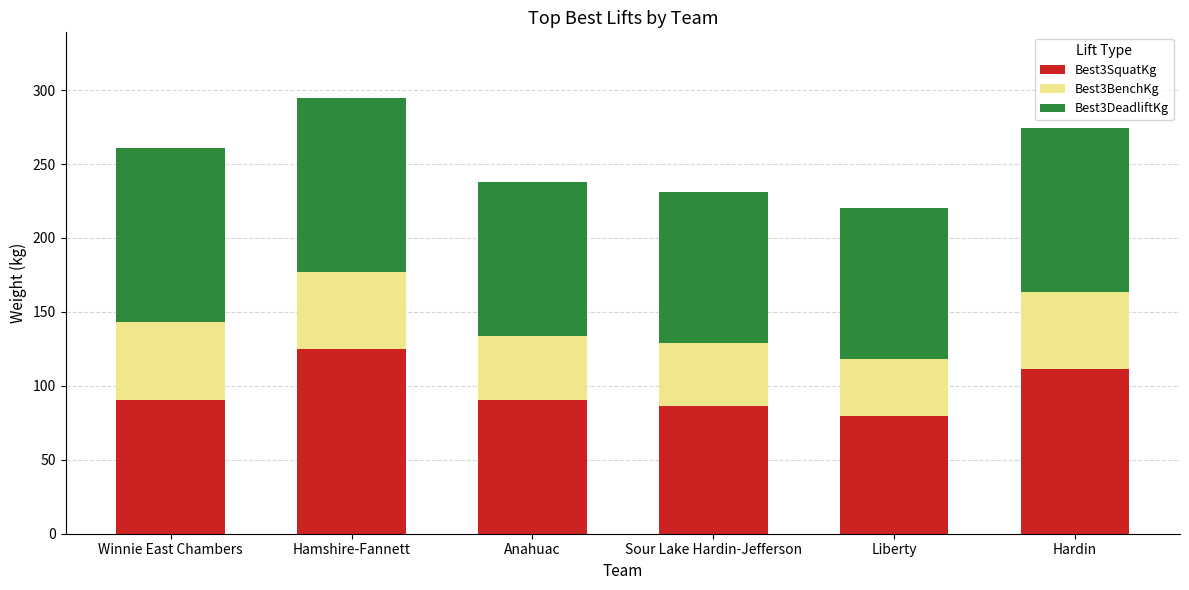

What is the difference between the maximum and minimum values in the Best3SquatKg series?

45.4